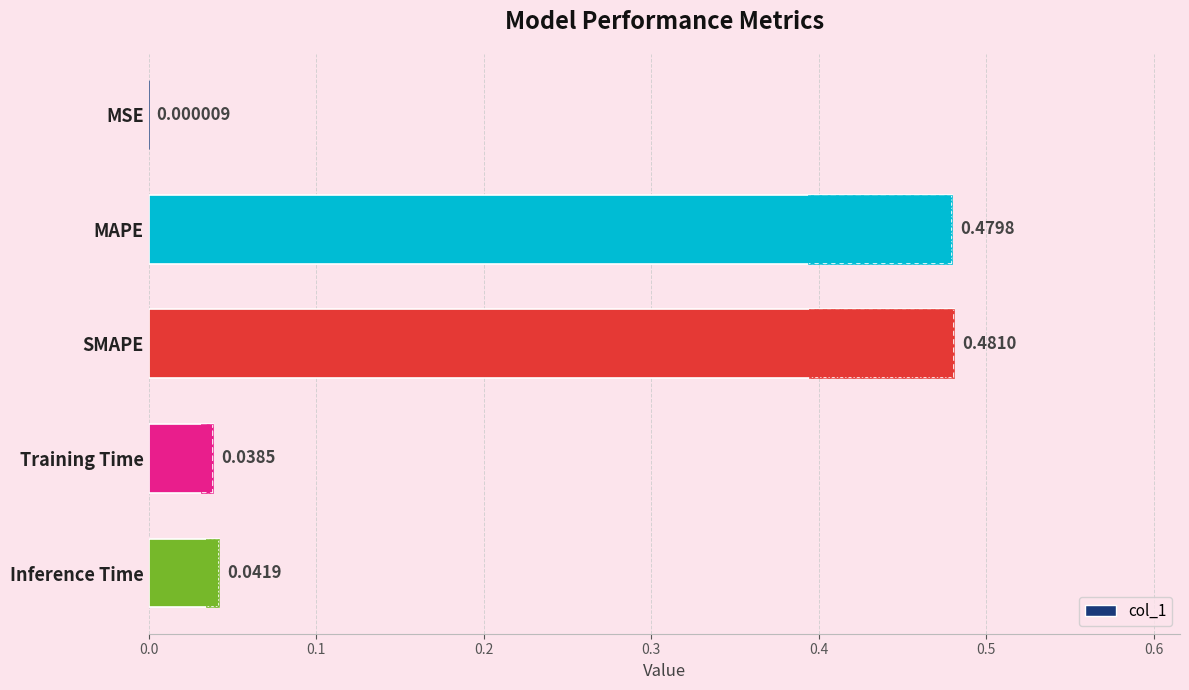

The chart shows a value of 0.0 at Training Time. True or false?

False